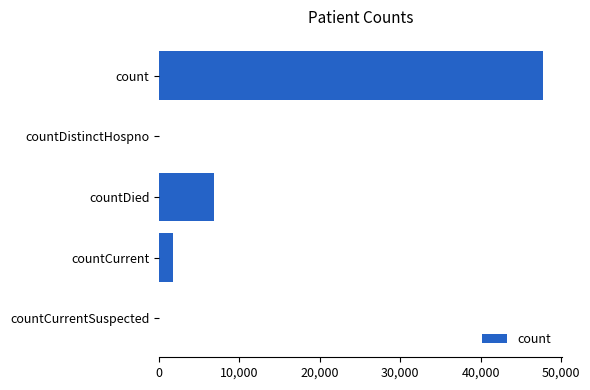

What value does the data have at countCurrent?

1725